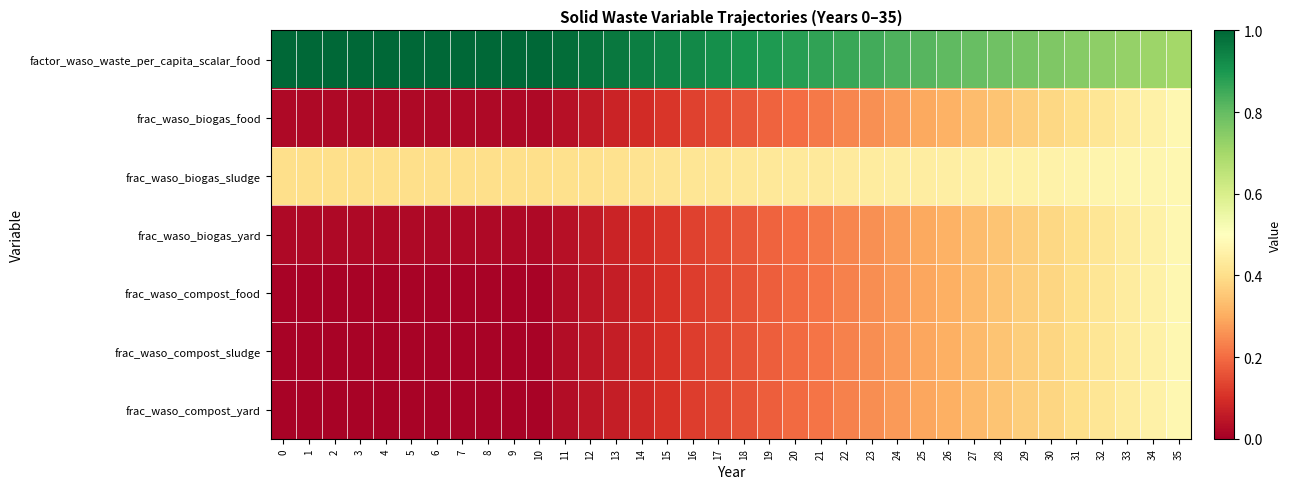

Which series changed the most between 1 and 7?

factor_waso_waste_per_capita_scalar_food